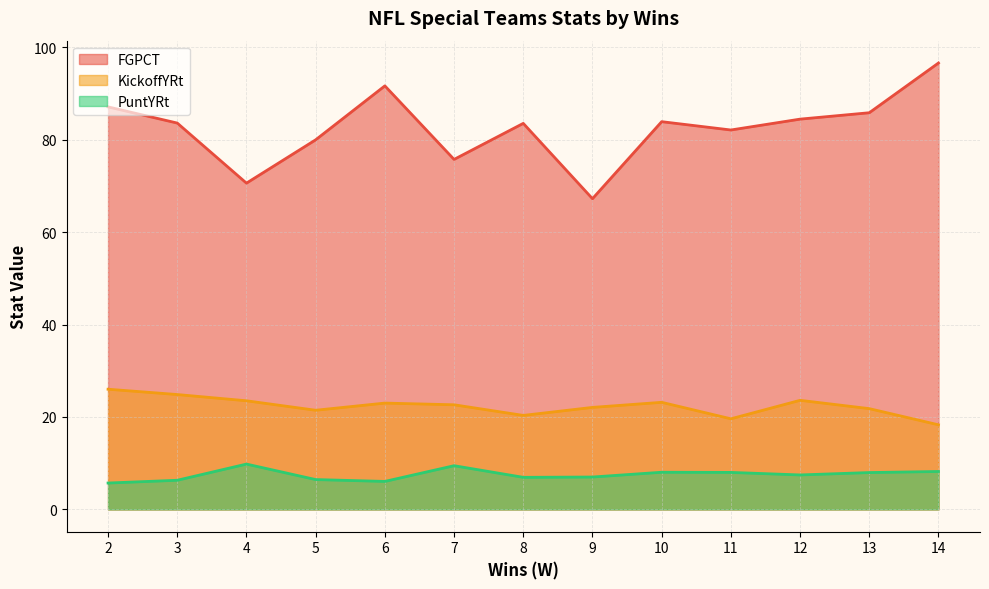

Read the FGPCT value at 14.

96.6